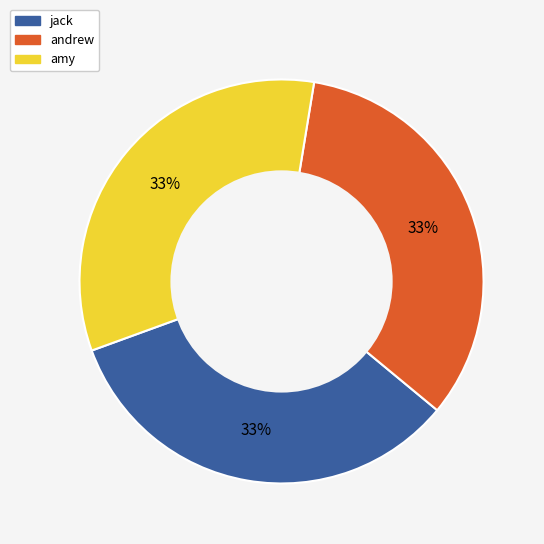

How many segments does this pie chart have?

3